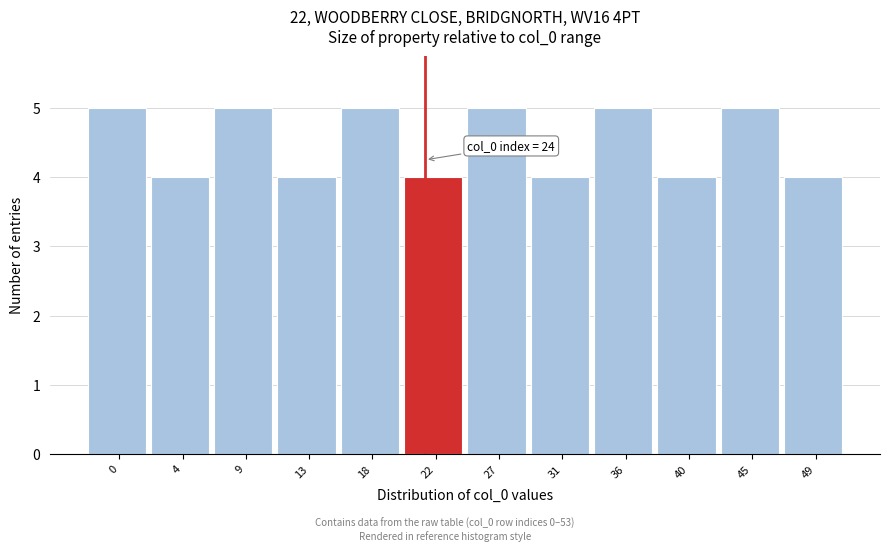

Reading left to right, list all the values displayed in this chart.

0=5	4=4	9=5	13=4	18=5	22=4	27=5	31=4	36=5	40=4	45=5	49=4